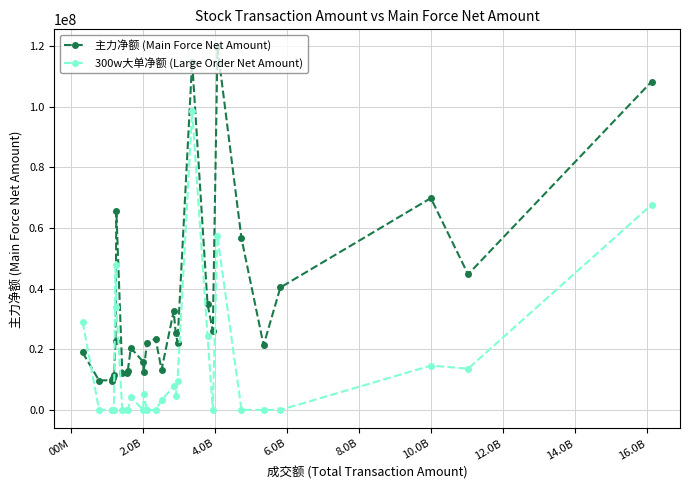

What is the minimum value for 主力净额 (Main Force Net Amount)?

9643526